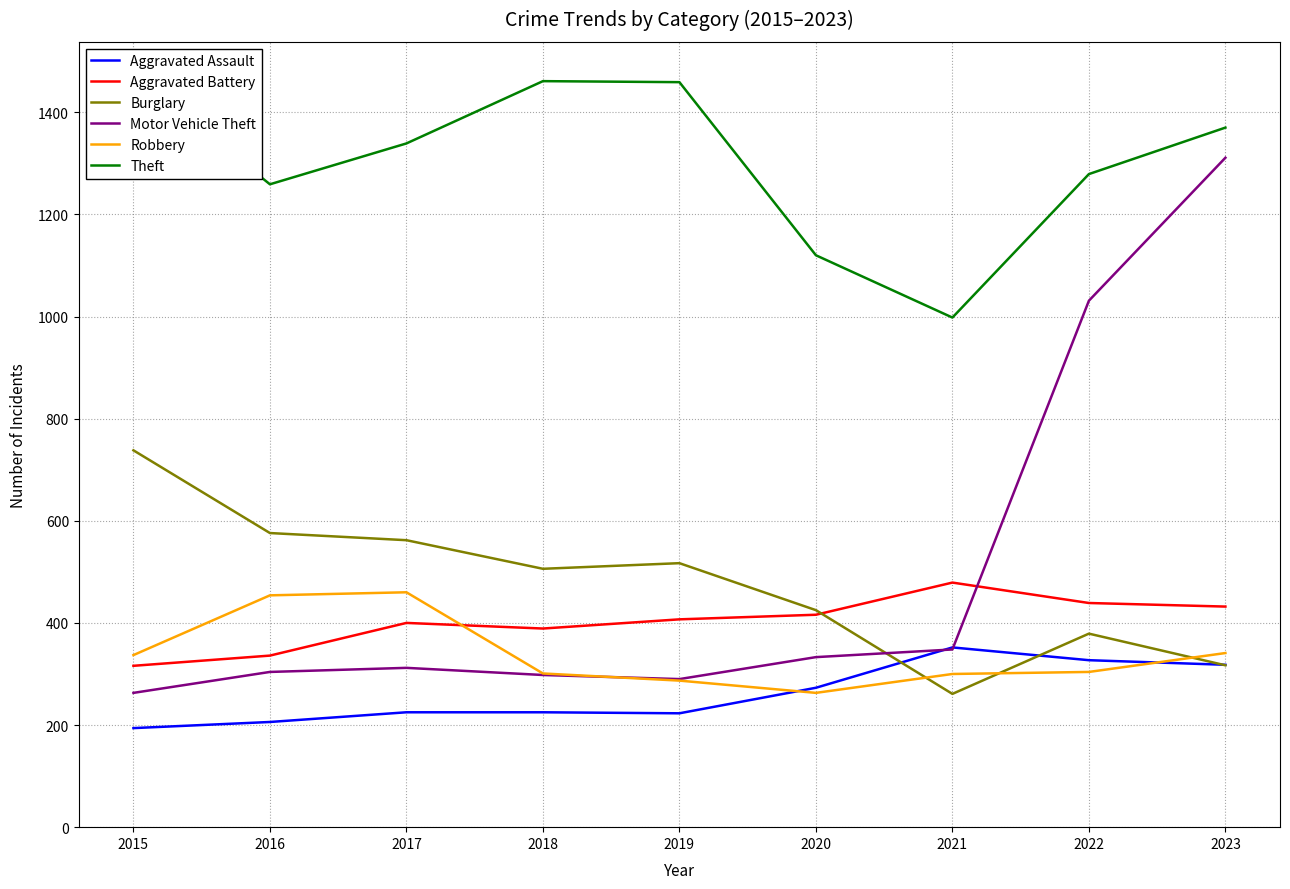

Count the number of data series in this chart.

6